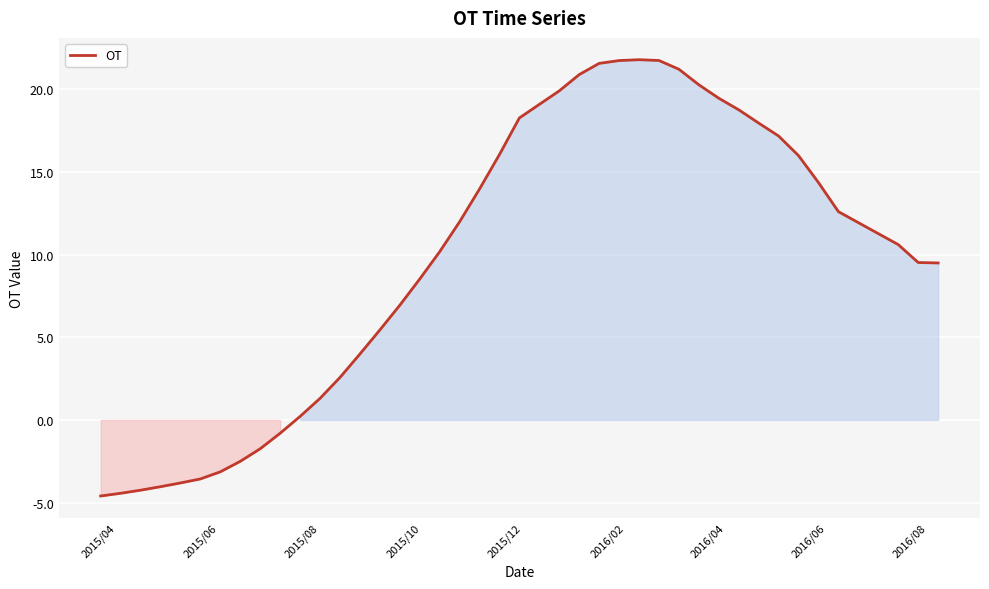

What is the greatest value displayed?

21.8